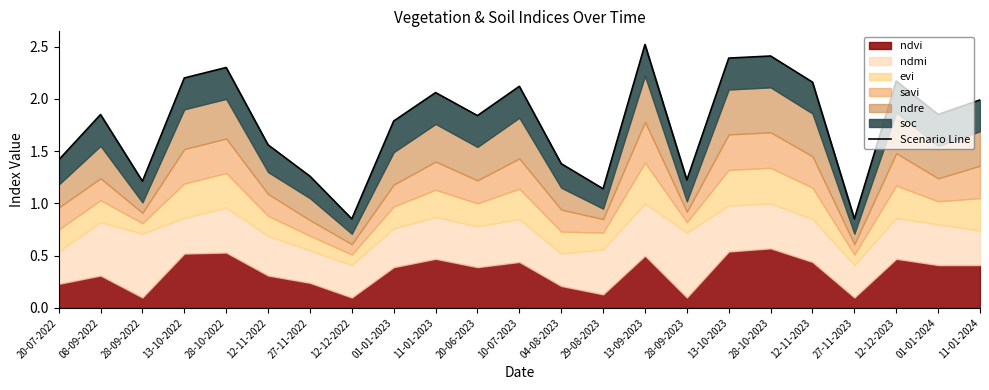

True or false: the data shows 0.8 at 10-07-2023.

False